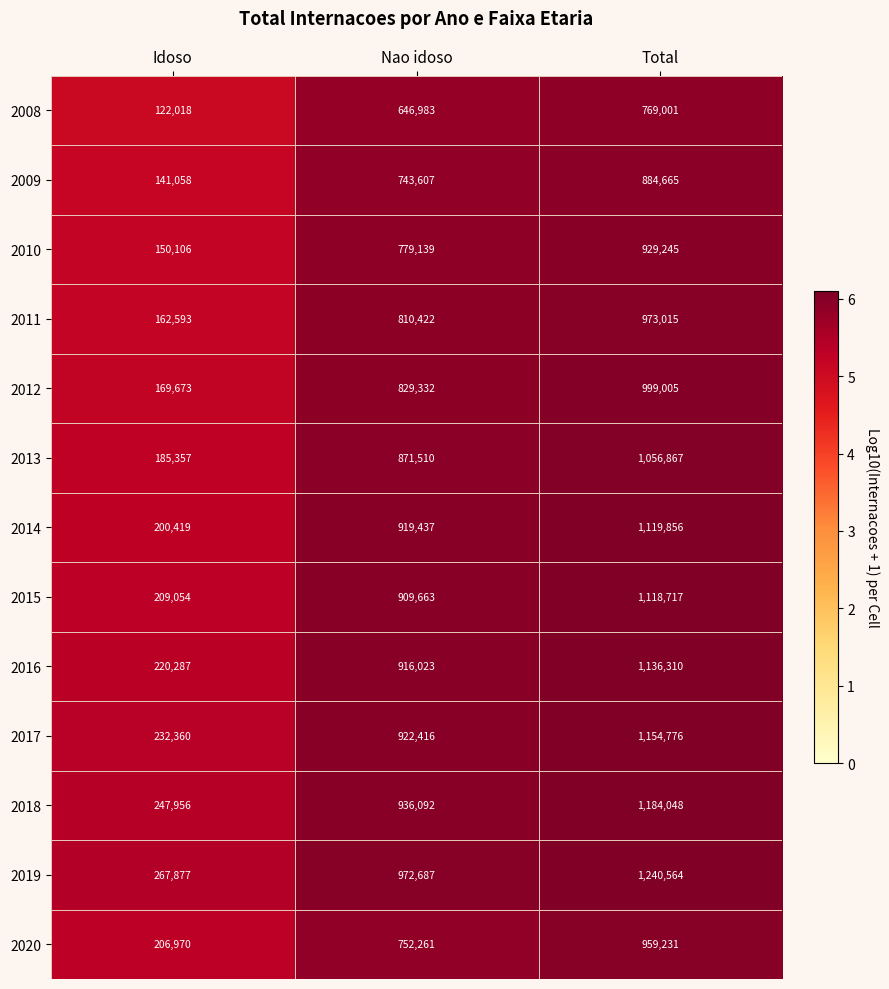

Which series has the largest total across all categories?

2019